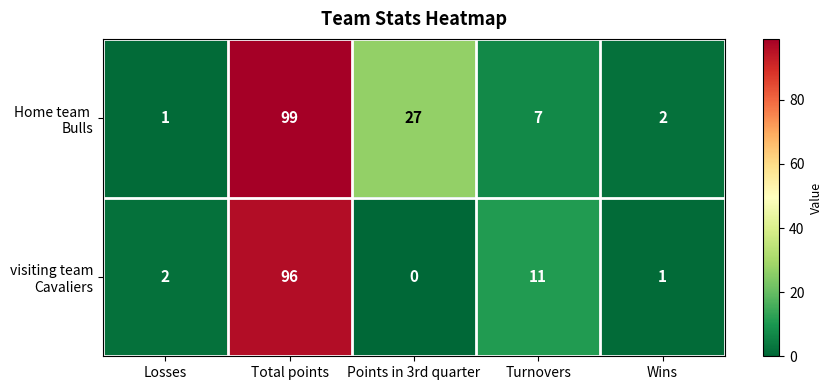

What is the greatest value displayed?

99